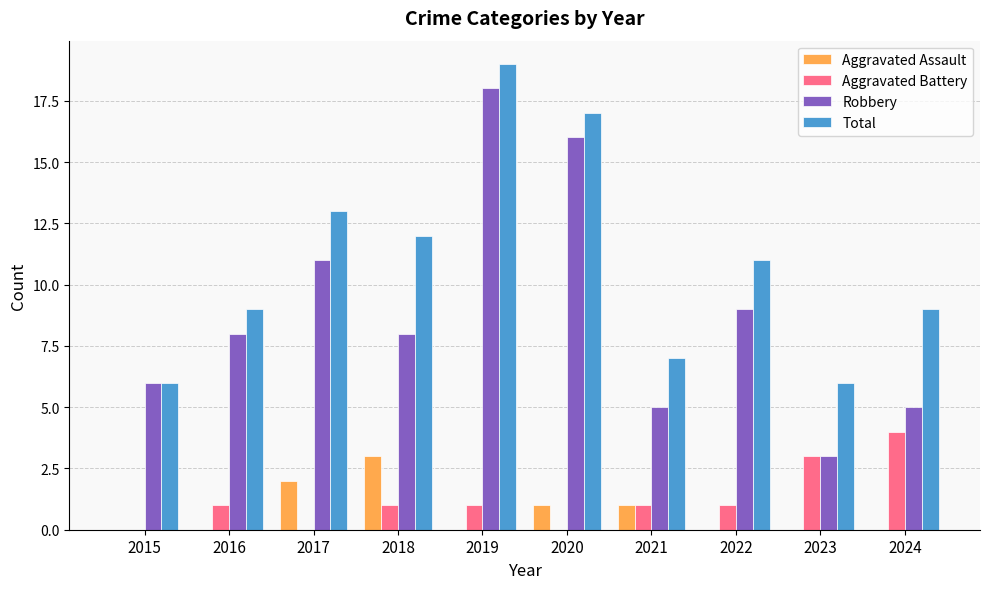

Reading left to right, transcribe all the data shown in this chart.

Aggravated Assault: 0	0	2	3	0	1	1	0	0	0
Aggravated Battery: 0	1	0	1	1	0	1	1	3	4
Robbery: 6	8	11	8	18	16	5	9	3	5
Total: 6	9	13	12	19	17	7	11	6	9